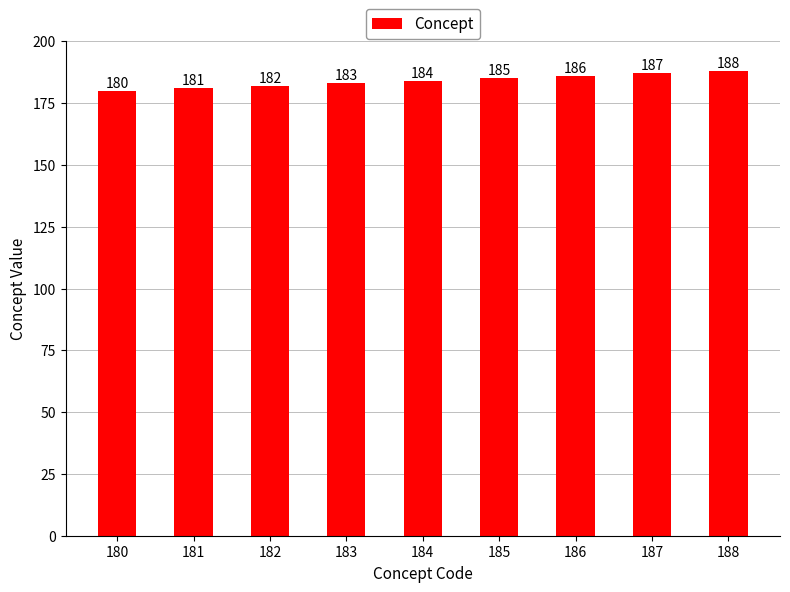

Is it true that the value at 187 is 290?

False